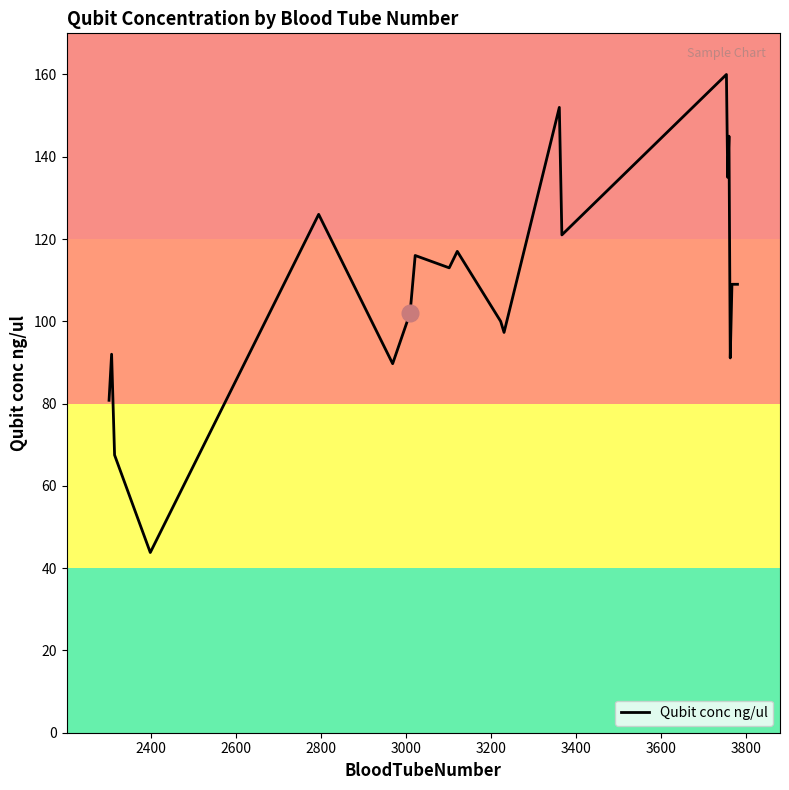

What is the difference between the maximum and minimum values?

116.2